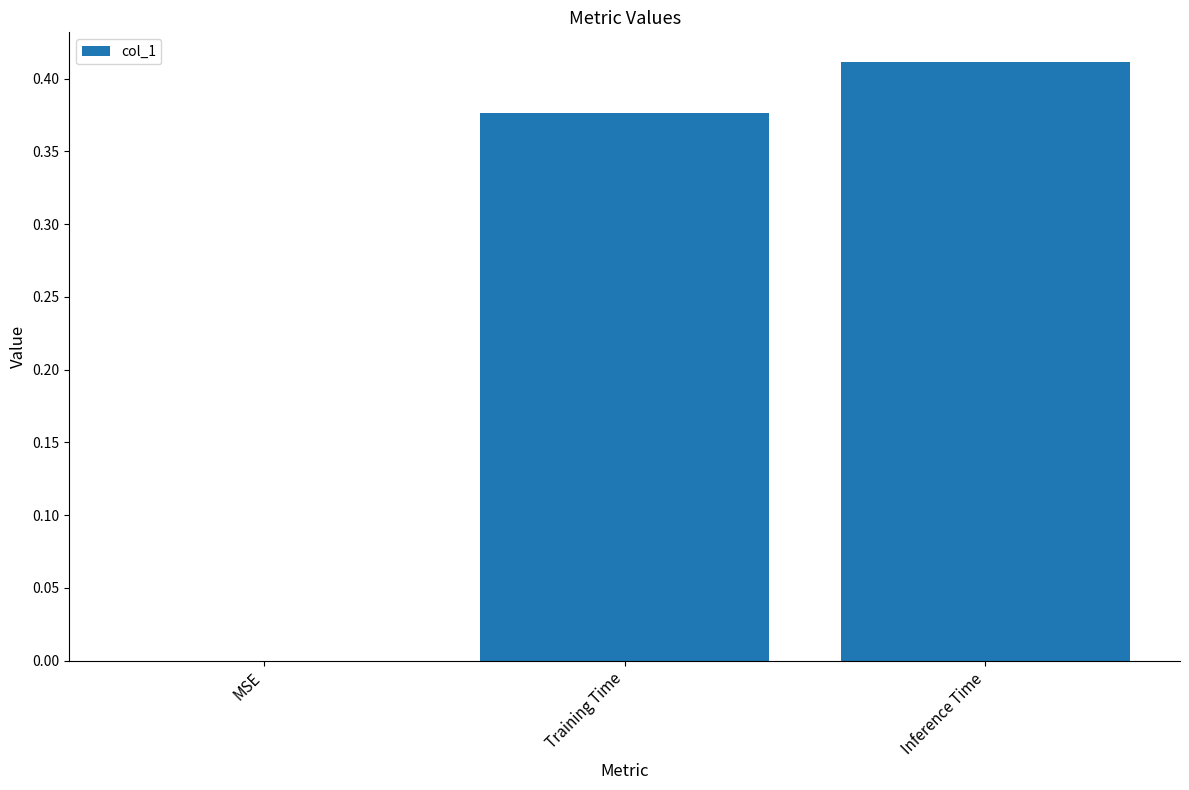

The chart shows a value of 0.1 at Inference Time. True or false?

False